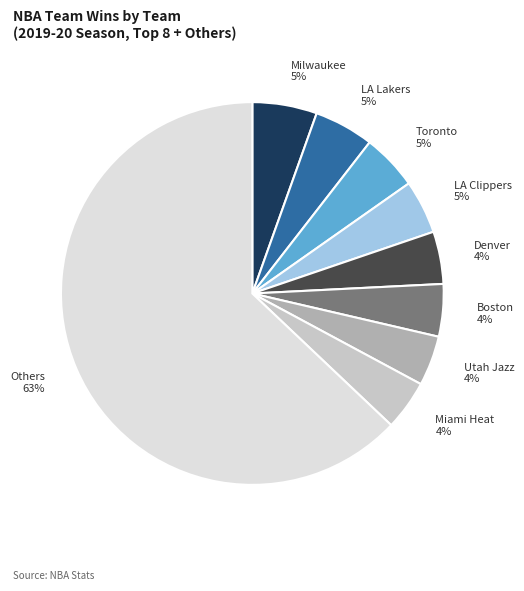

To the nearest percent, what is the average slice percentage?

11%